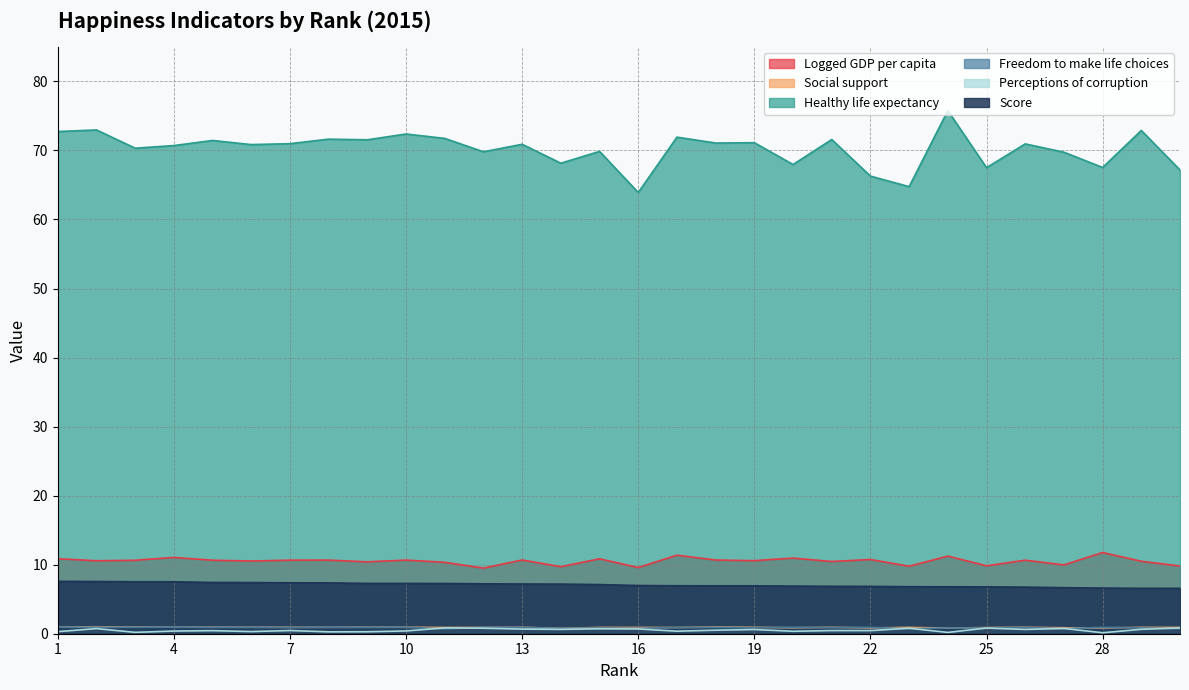

What is the difference between the second highest and second lowest values in the Logged GDP per capita series?

1.8